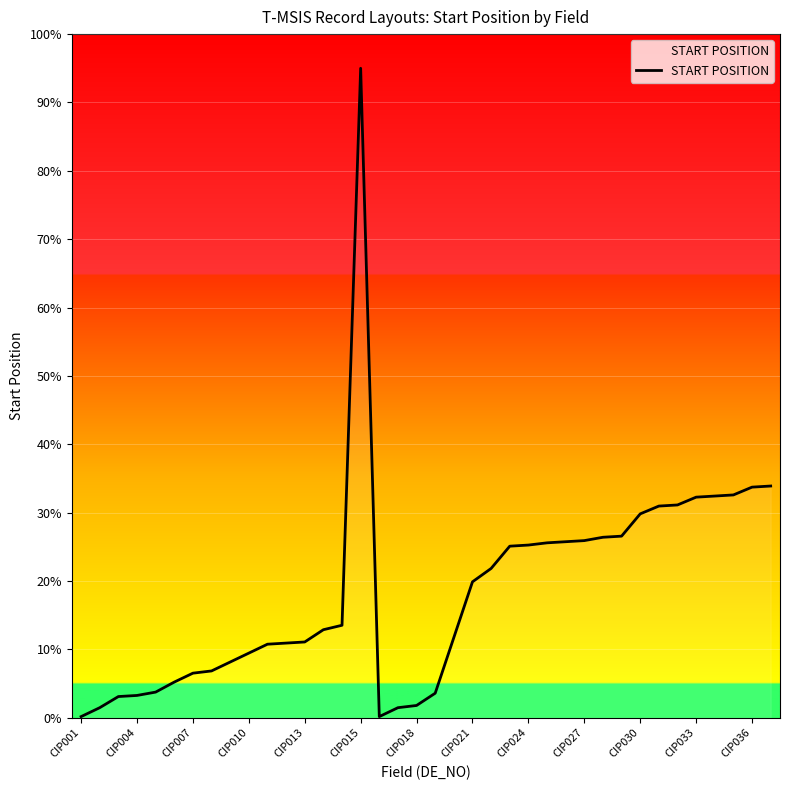

What is the difference between the maximum and minimum values?

94.8